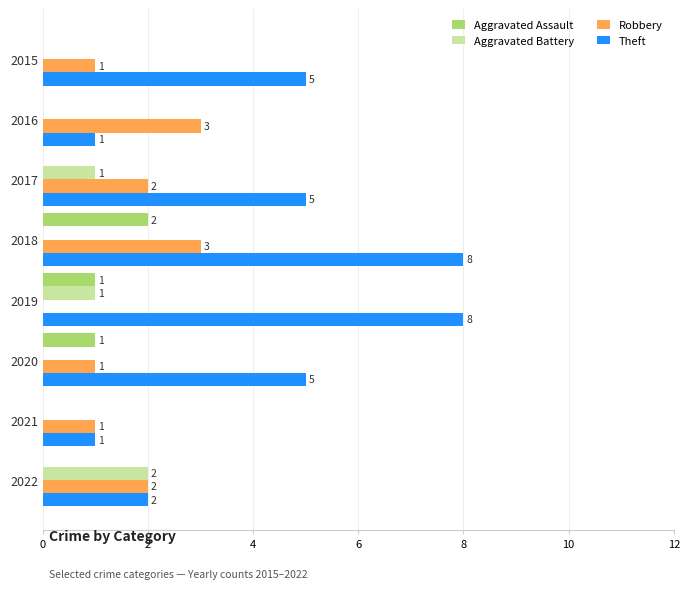

What is the sum of all Robbery values?

13